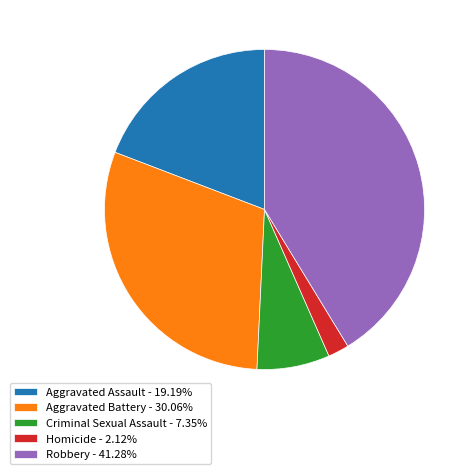

True or false: Homicide accounts for 2% of the total.

True